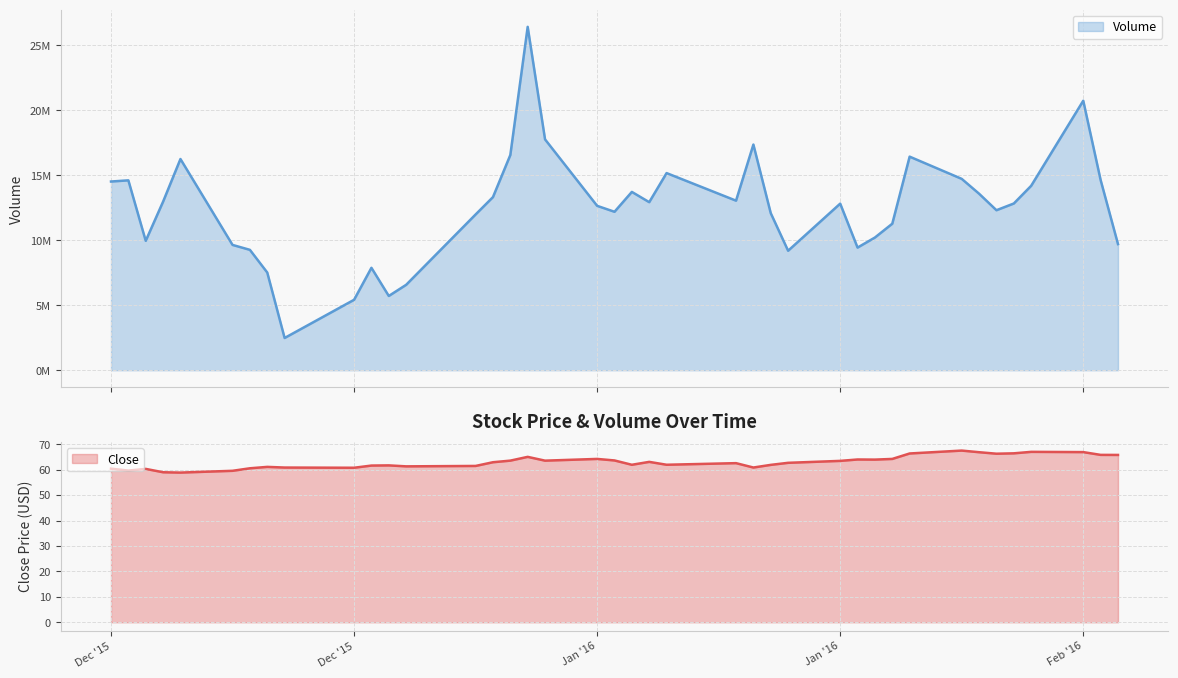

Rank the series by their maximum value, from highest to lowest.

Volume, Close